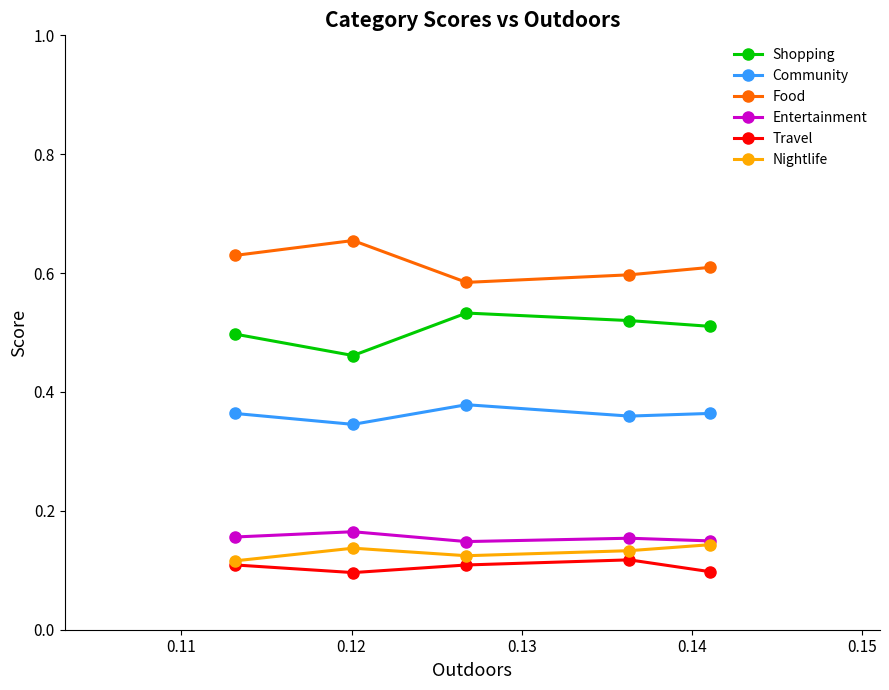

What are all the series names shown in the legend?

Shopping, Community, Food, Entertainment, Travel, Nightlife